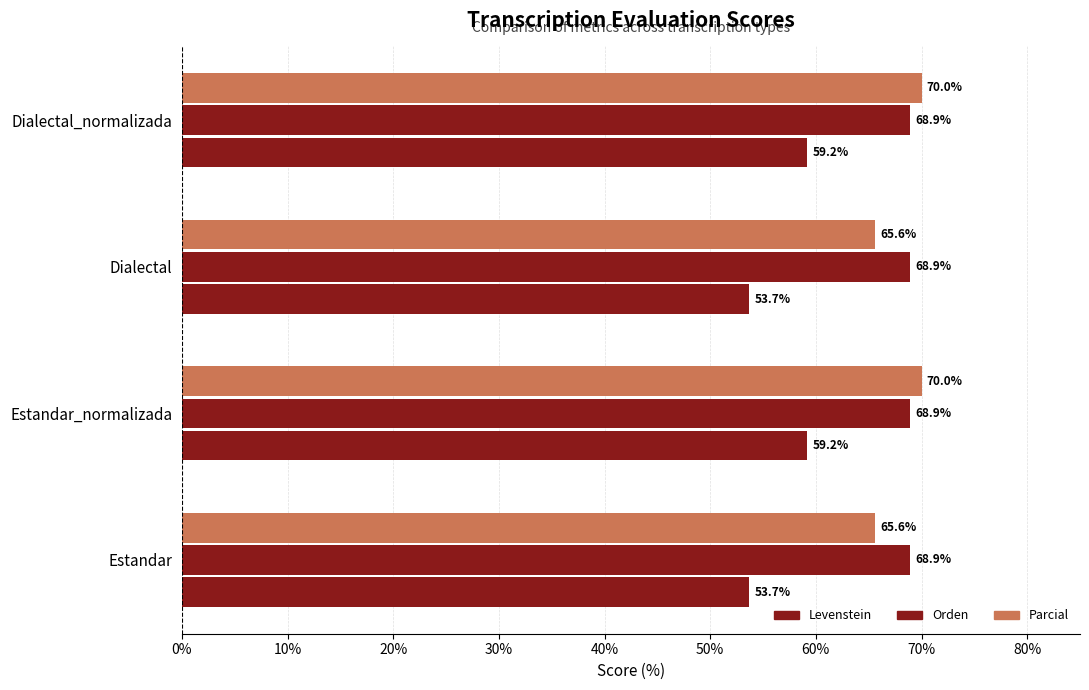

What position from the left is 30%?

4